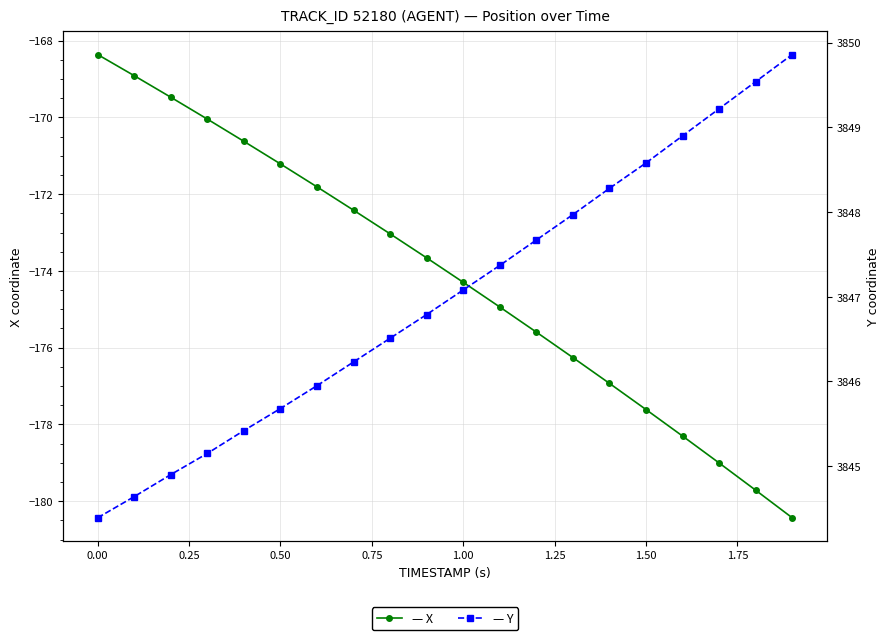

What is the minimum value shown in the chart?

-180.4